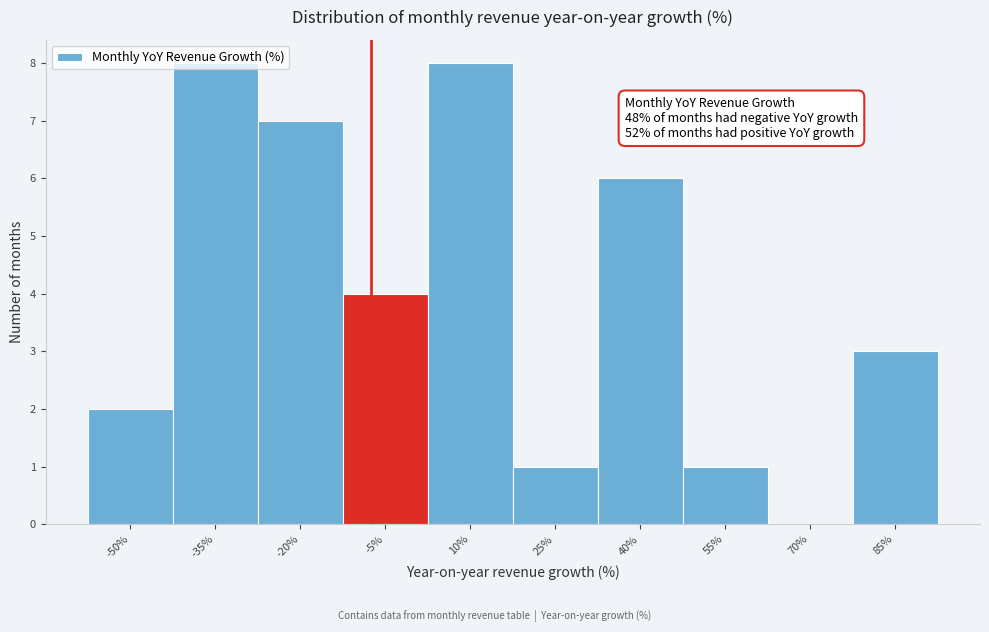

Read the value at -35%.

8